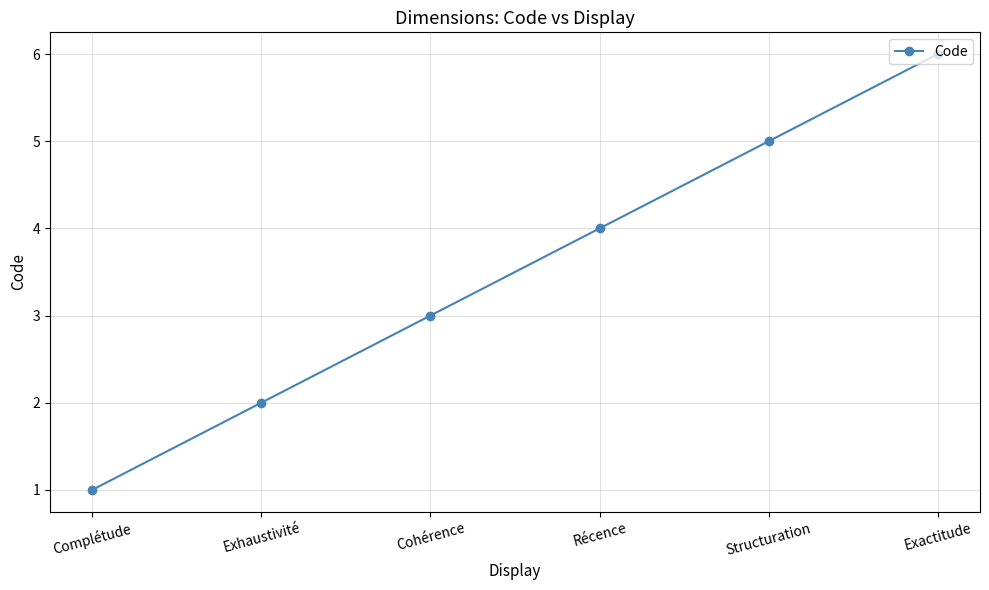

What is the change in value from Exhaustivité to Structuration?

+3